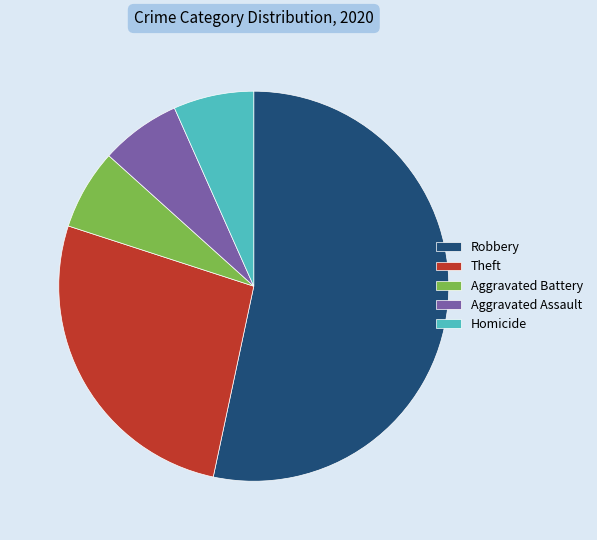

Is there any slice that represents more than half of the pie?

Yes